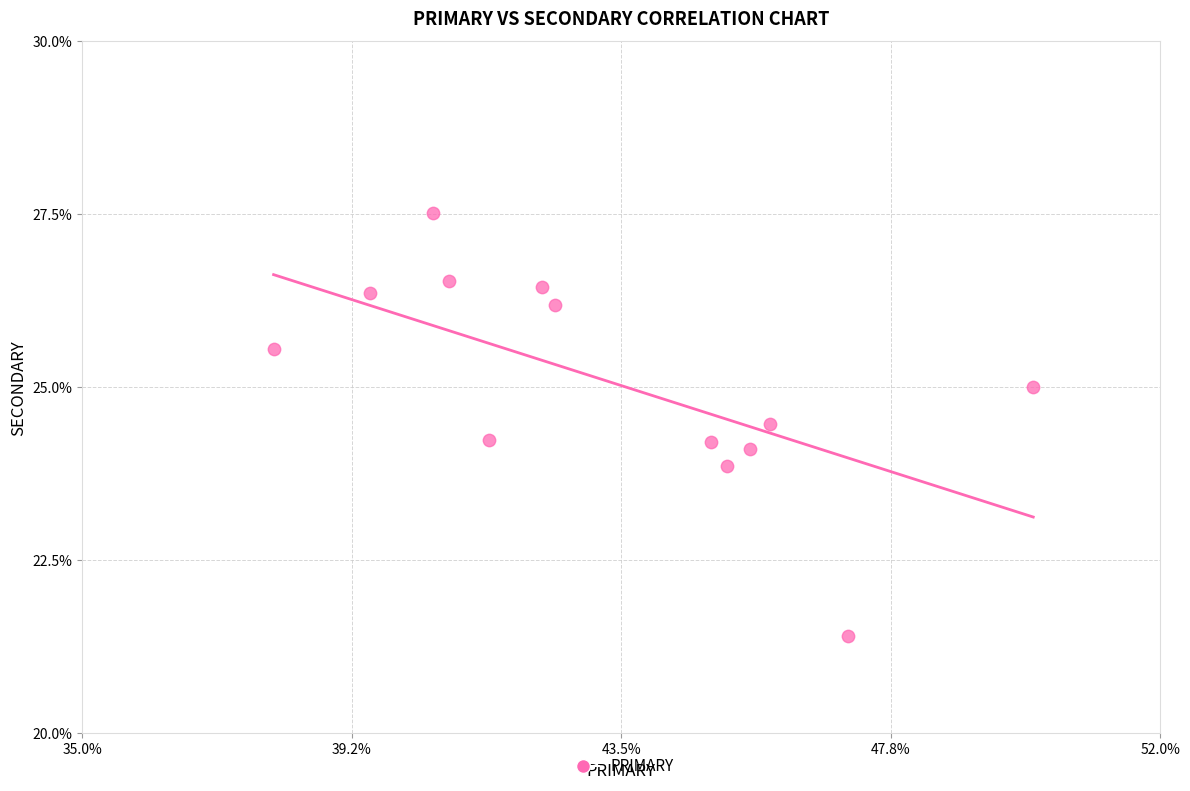

List the coordinates of all points as (X, Y) pairs, reading left to right.

(38.0, 25.6)  (39.5, 26.4)  (40.5, 27.5)  (40.8, 26.5)  (41.4, 24.2)  (42.2, 26.4)  (42.5, 26.2)  (44.9, 24.2)  (45.2, 23.9)  (45.5, 24.1)  (45.8, 24.5)  (47.1, 21.4)  (50.0, 25.0)